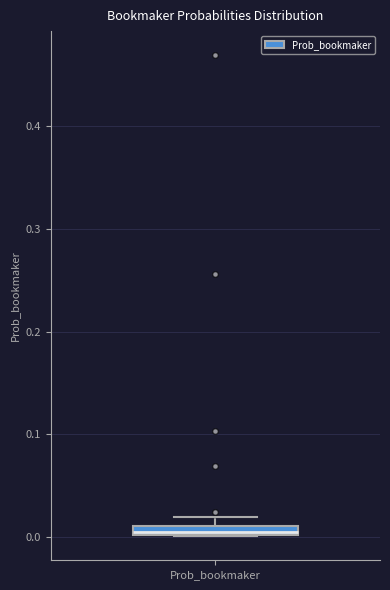

Where is the upper edge of the box for Prob_bookmaker on the y-axis? The values are not printed on the chart, so give them approximately, as read against the axis.

0.01